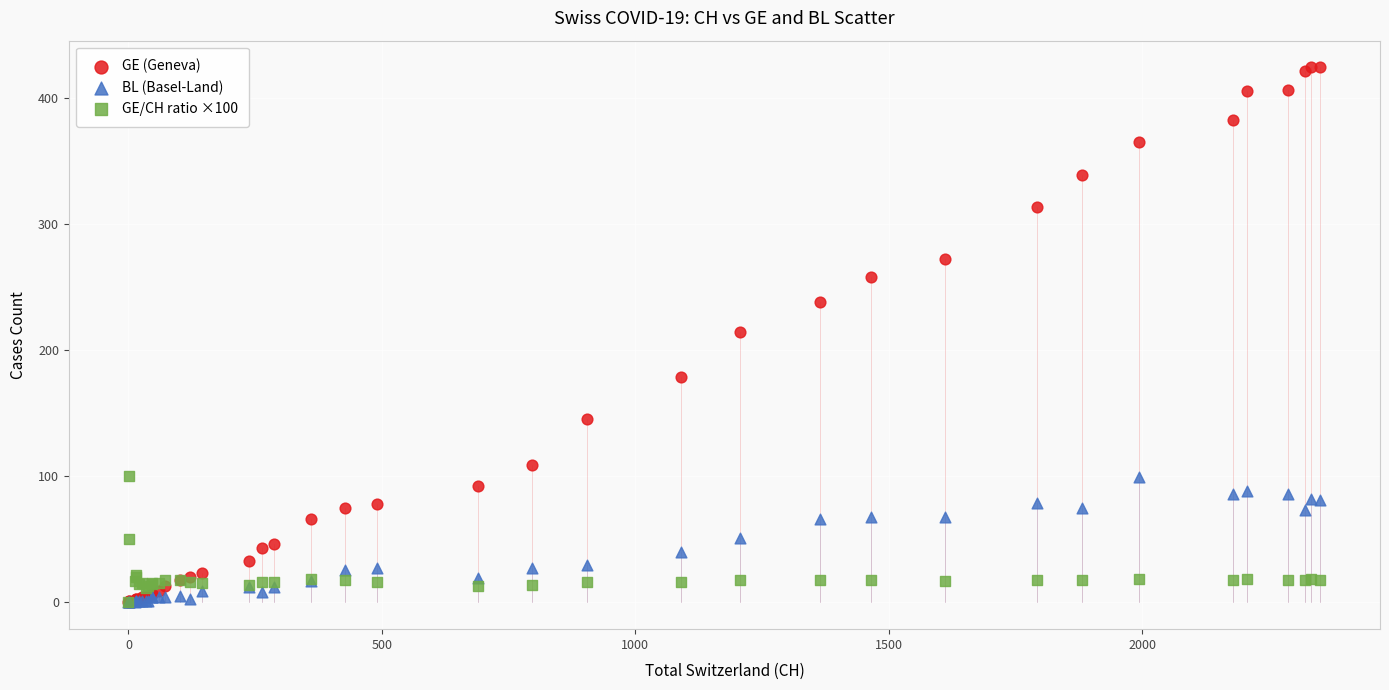

What are all the series names shown in the legend?

GE (Geneva), BL (Basel-Land), GE/CH ratio ×100